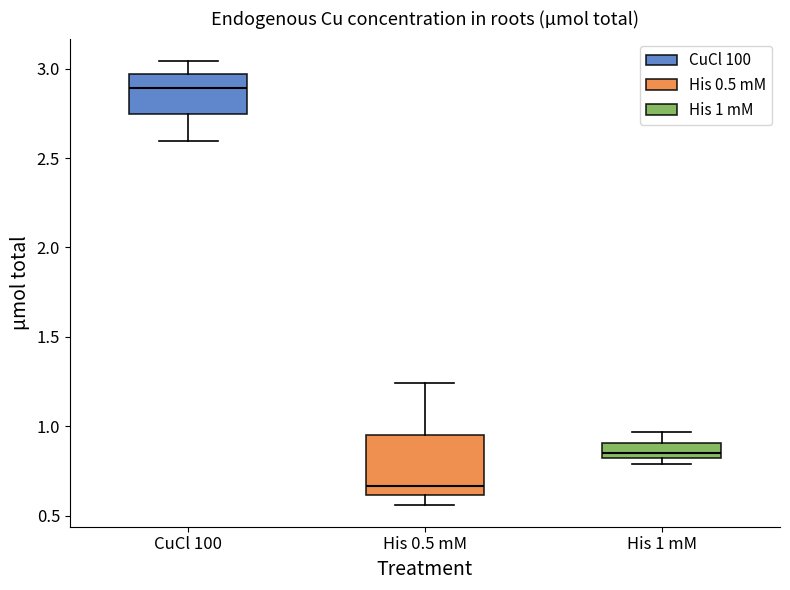

Reading left to right, transcribe this box plot: for each box, give where its median line is, the range the box spans, and where its two whiskers end, as read against the y-axis. The values are not printed on the chart, so give them approximately, as read against the axis.

CuCl 100: median 2.90, box 2.75 to 2.95, whiskers 2.60 to 3.05
His 0.5 mM: median 0.65, box 0.60 to 0.95, whiskers 0.55 to 1.25
His 1 mM: median 0.85, box 0.80 to 0.90, whiskers 0.80 (just below the box's lower edge) to 0.95